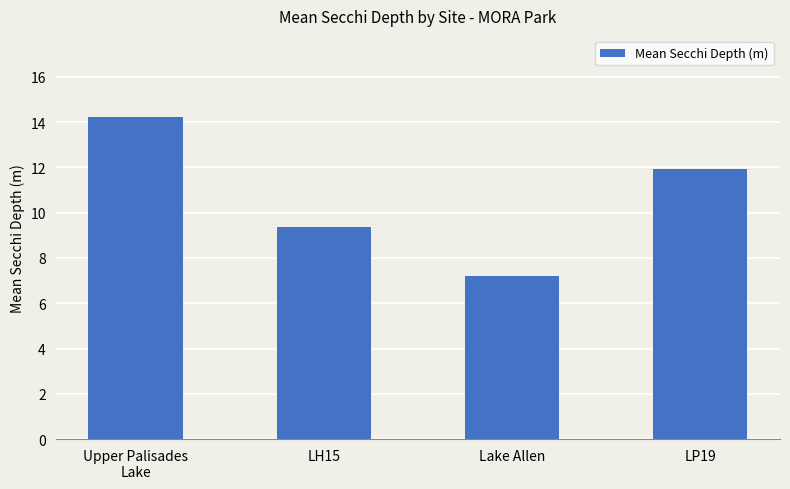

What is the approximate value at LH15?

9.4